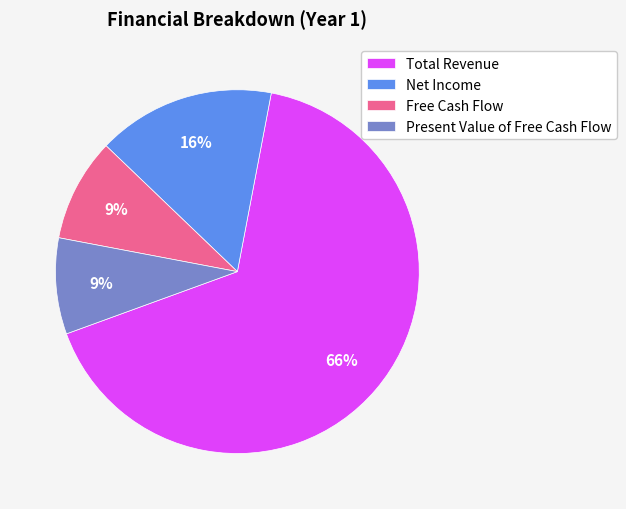

To the nearest percent, what percentage of the pie is Free Cash Flow?

9%